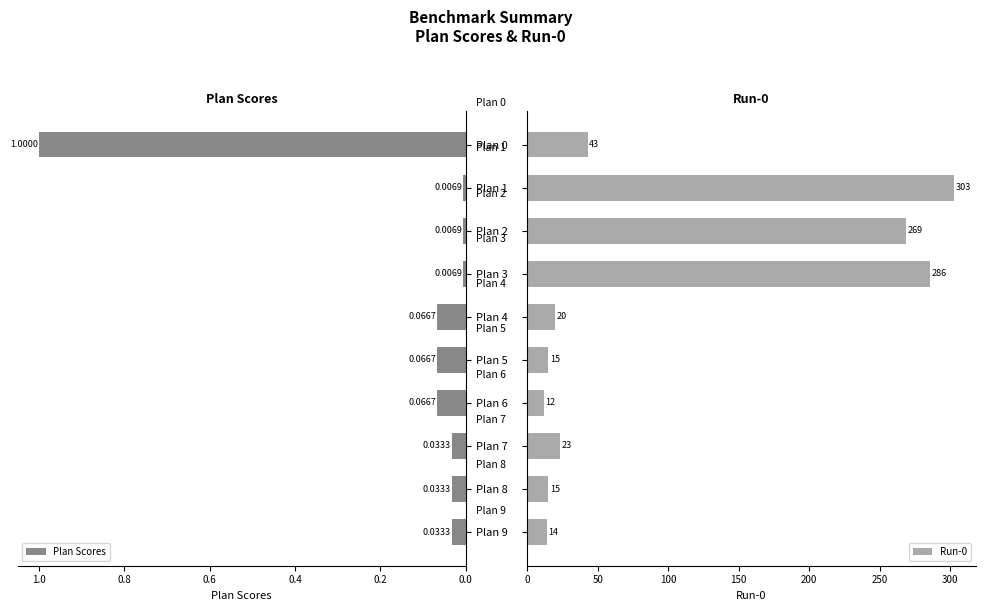

Reading left to right, list all the values displayed in this chart.

Plan Scores: 1.0	0.0	0.0	0.0	0.1	0.1	0.1	0.0	0.0	0.0
Run-0: 43.0	303.0	269.0	286.0	20.0	15.0	12.0	23.0	15.0	14.0